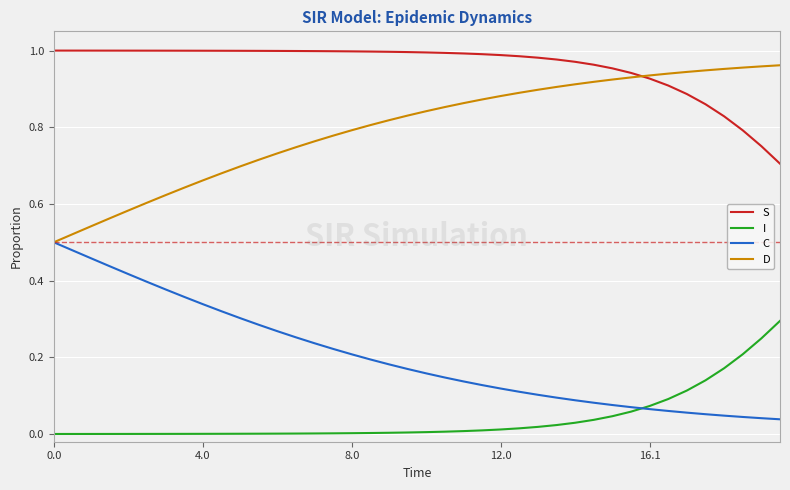

True or false: S and C cross at least once.

False